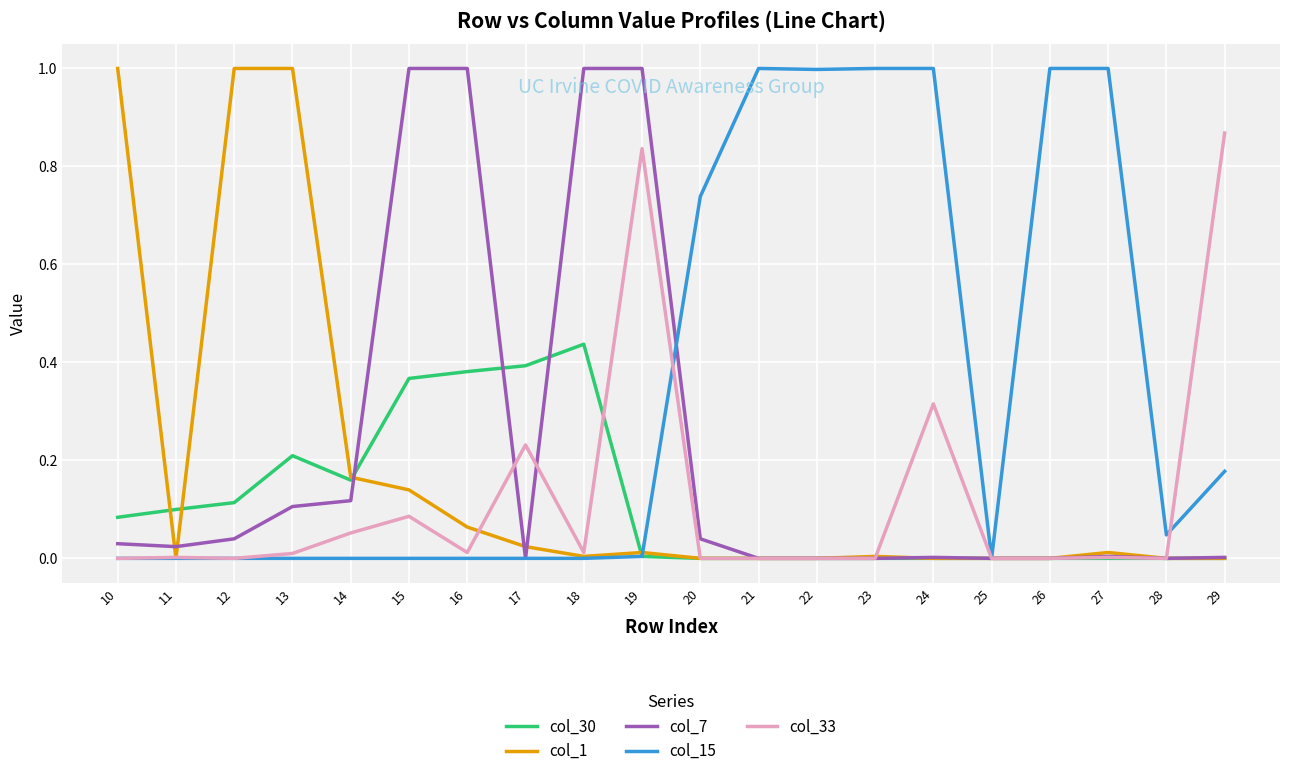

The col_7 series shows 0.0 at 10. True or false?

True